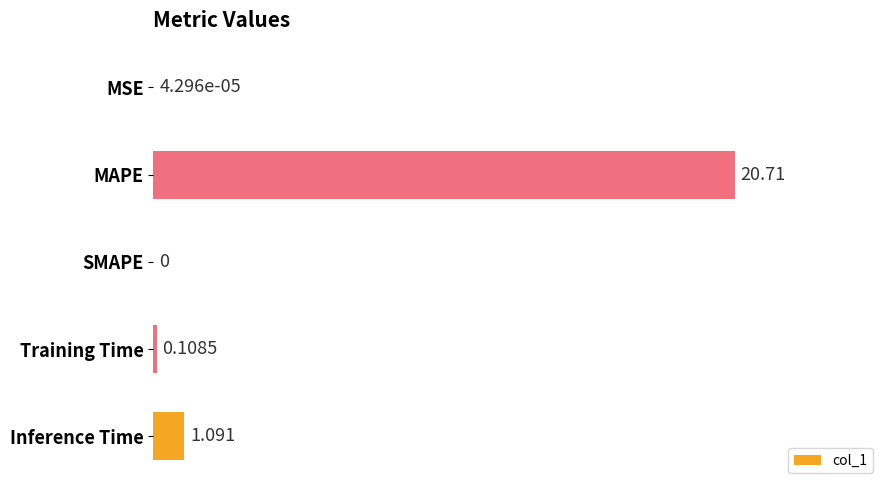

Which has a higher value, MAPE or Inference Time?

MAPE